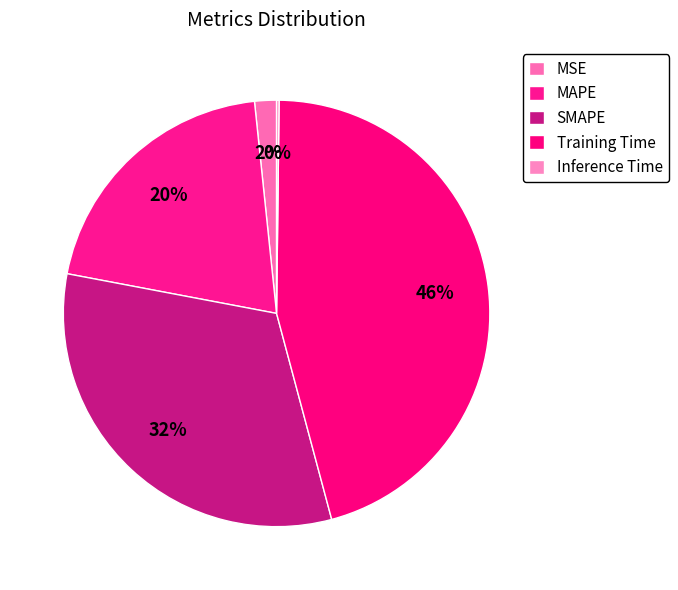

To the nearest percent, what portion does Training Time represent?

46%